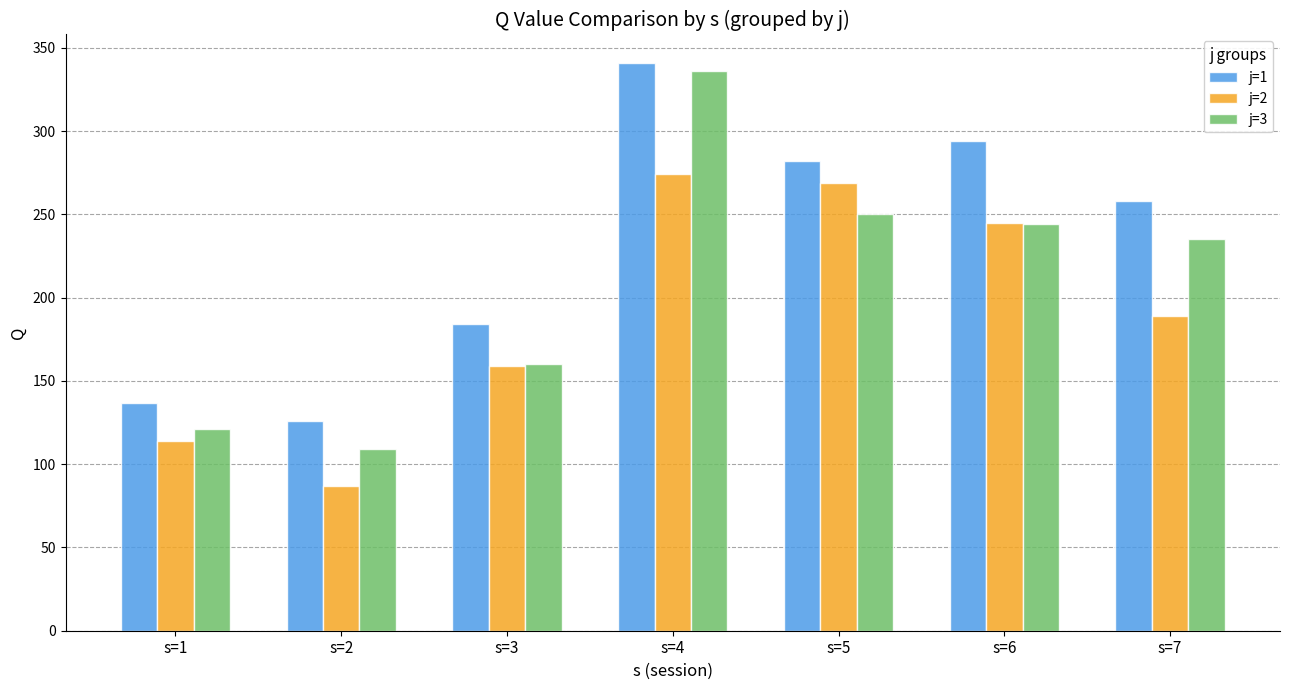

What is the difference between the second highest and second lowest values in the j=1 series?

157